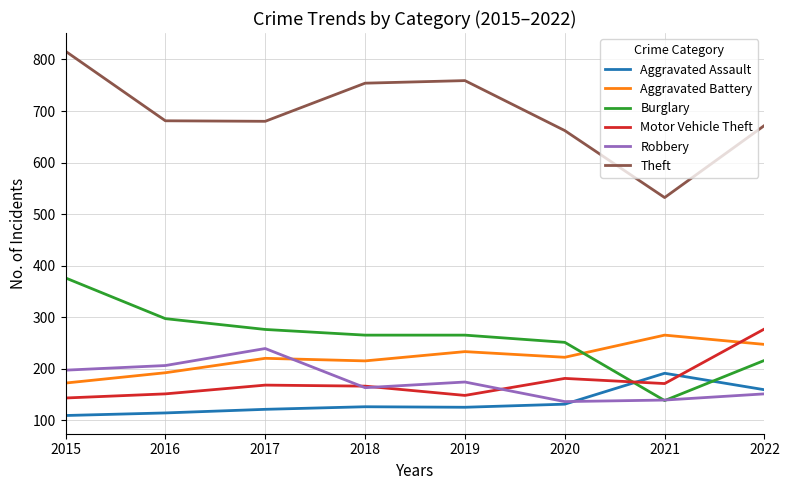

What is the sum of all Aggravated Battery values?

1766